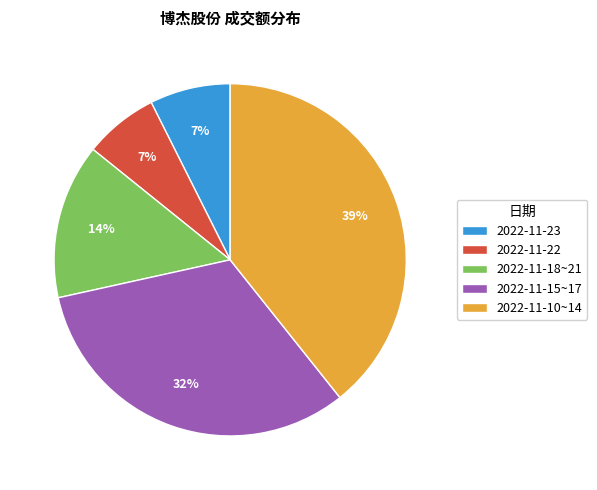

To the nearest percent, what percentage of the pie is 2022-11-15~17?

32%